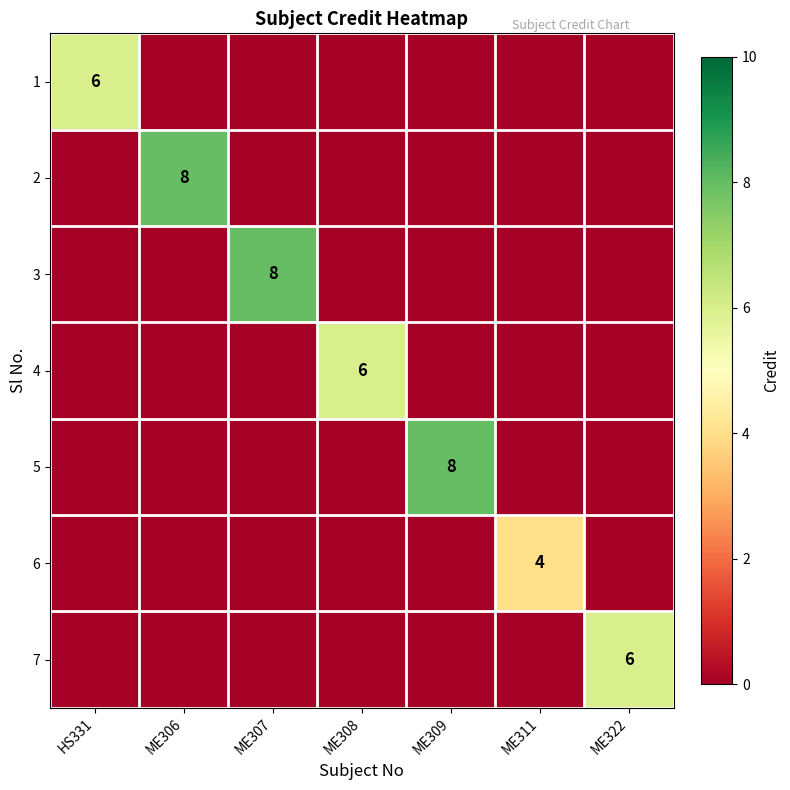

True or false: 3 has a value of 14 at ME307.

False